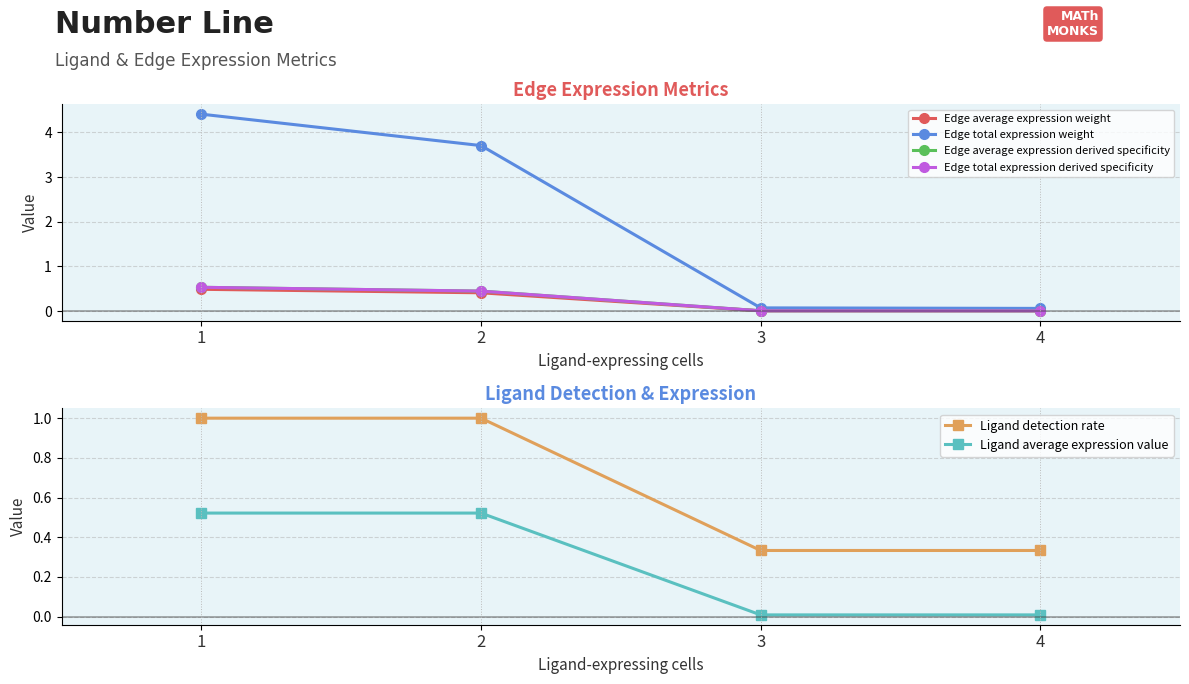

At which category is the sum across all series the highest?

1